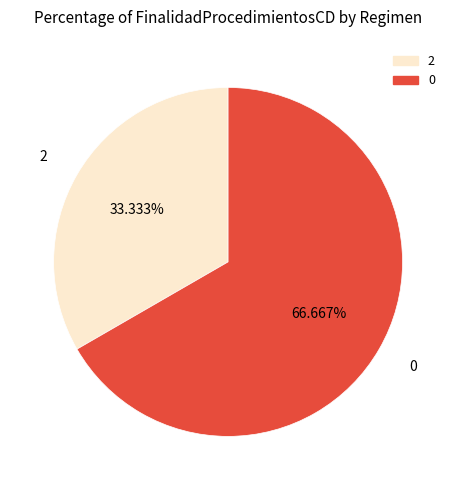

What percentage do 0 and 2 together represent?

100.0%